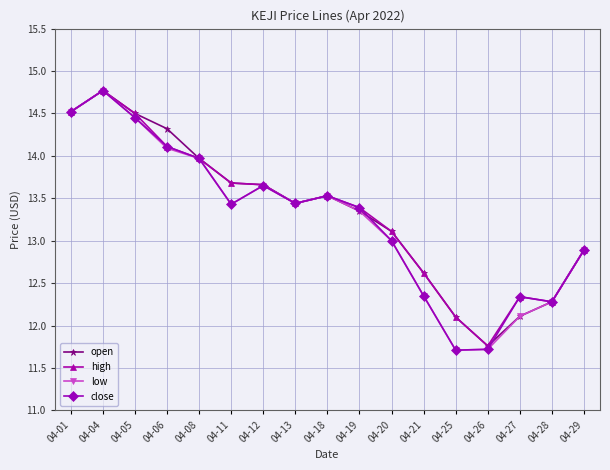

How many lines are shown in the chart?

4